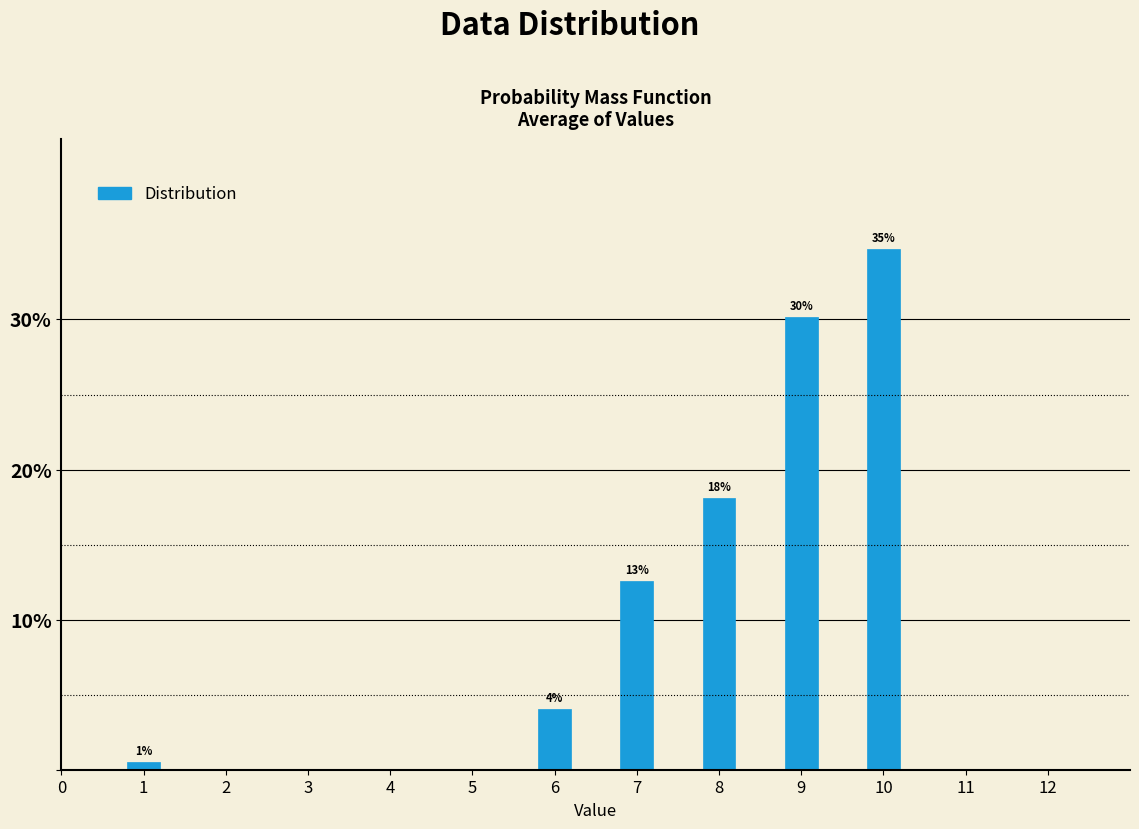

List the labels in order of value, smallest first.

1, 6, 7, 8, 9, 10